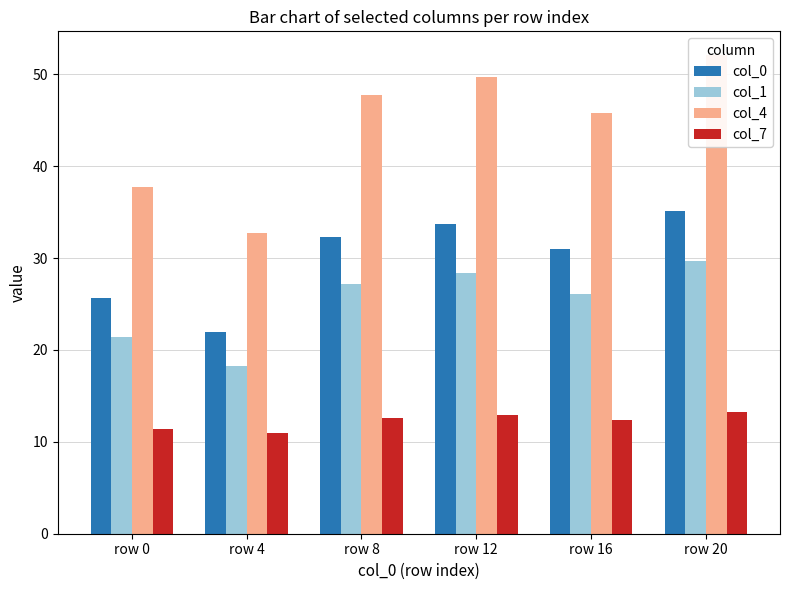

Rank the series by their maximum value, from lowest to highest.

col_7, col_1, col_0, col_4